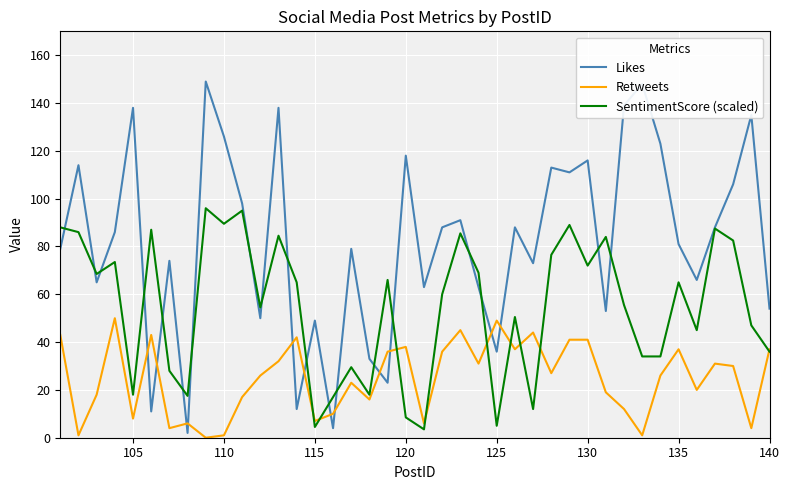

What is the highest value of the Retweets series?

50.0